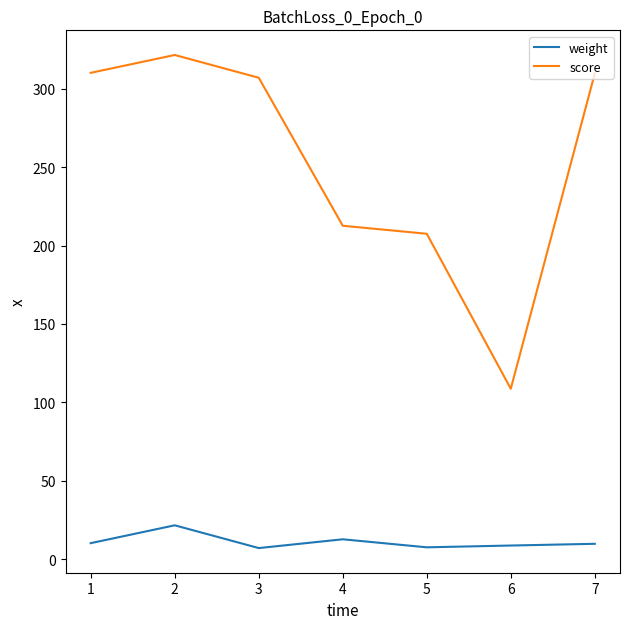

Where is the first local minimum for weight?

3